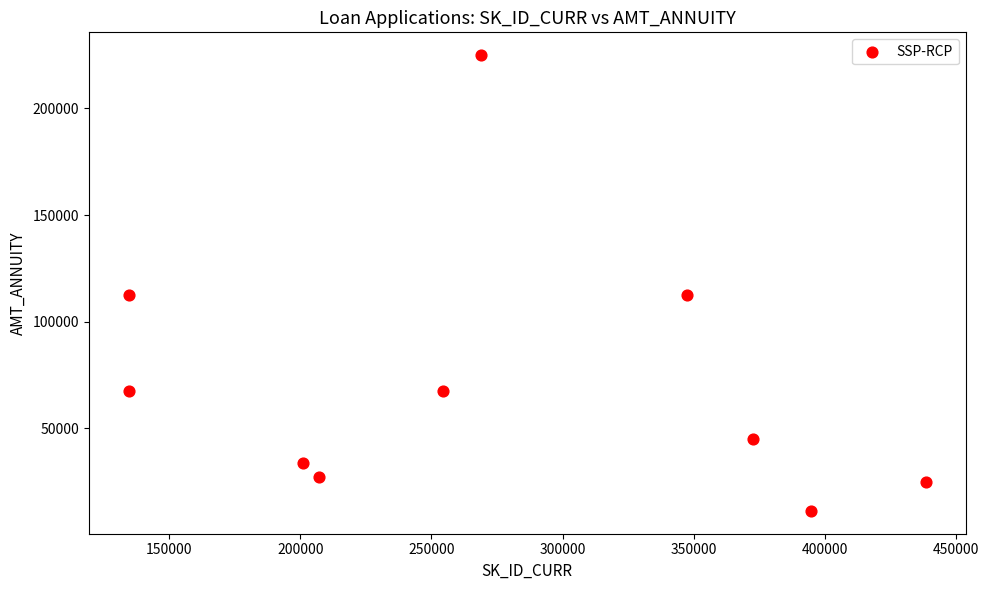

What is the range of X values (max minus min)?

304137